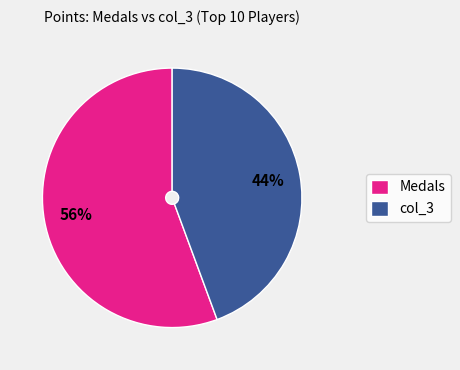

Count the number of slices in the pie.

2